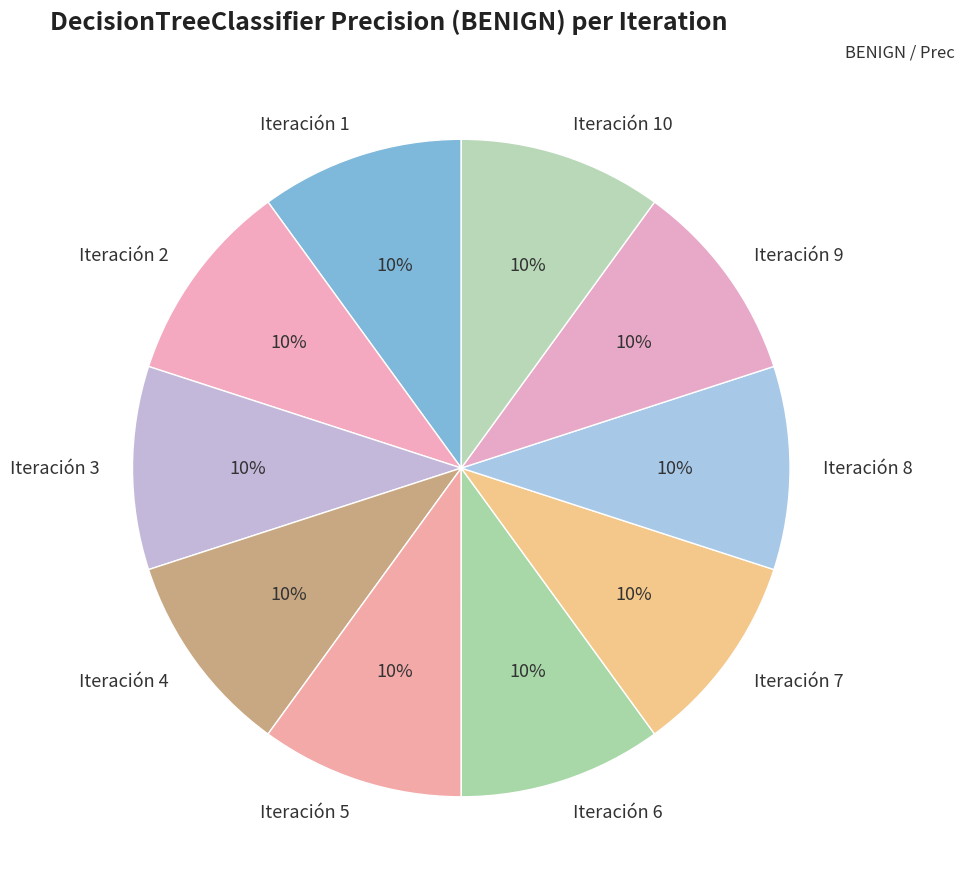

Count the number of slices in the pie.

10